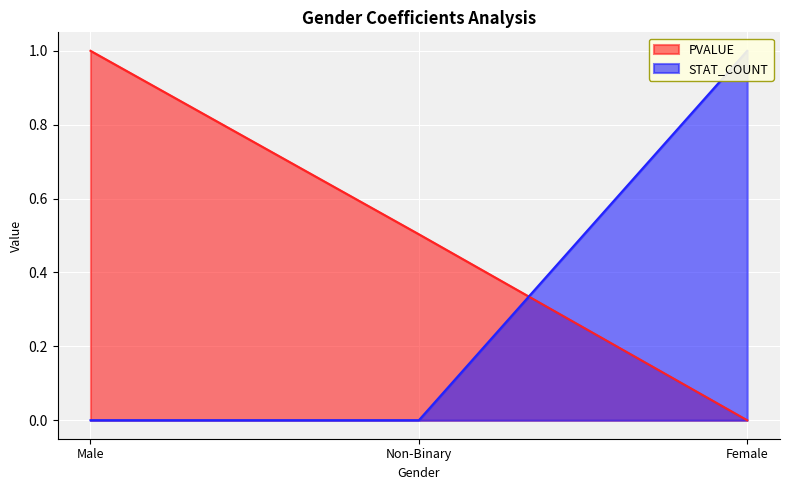

What are all the series names shown in the legend?

PVALUE, STAT_COUNT